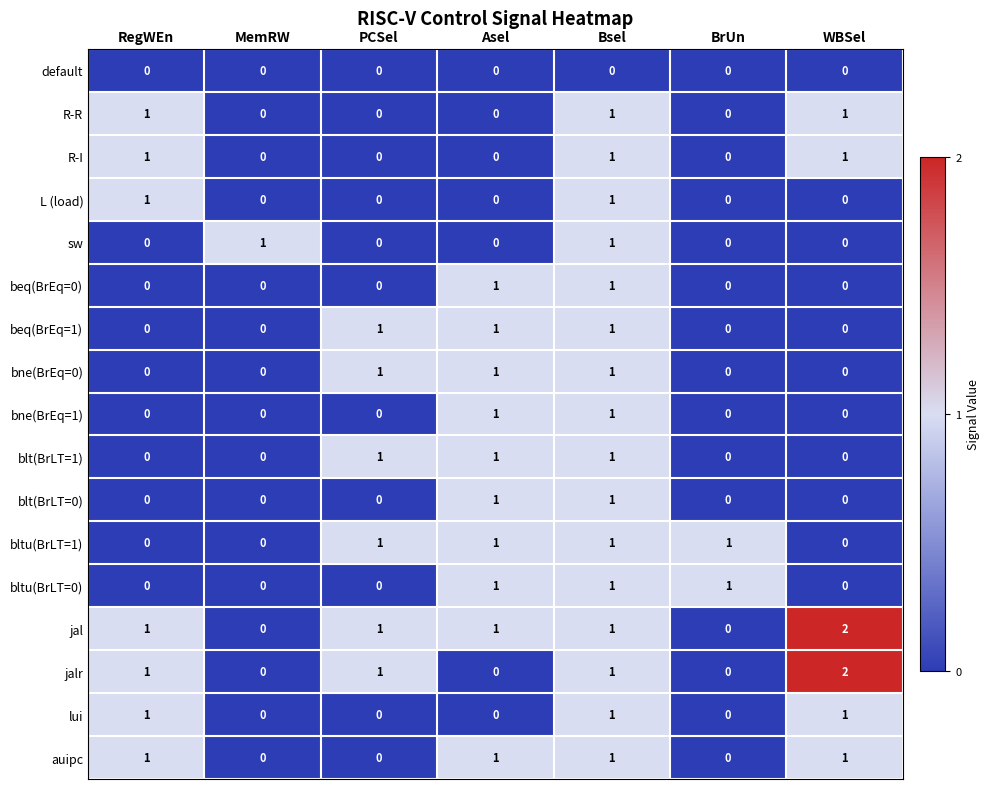

At how many categories does at least one series exceed 0?

7